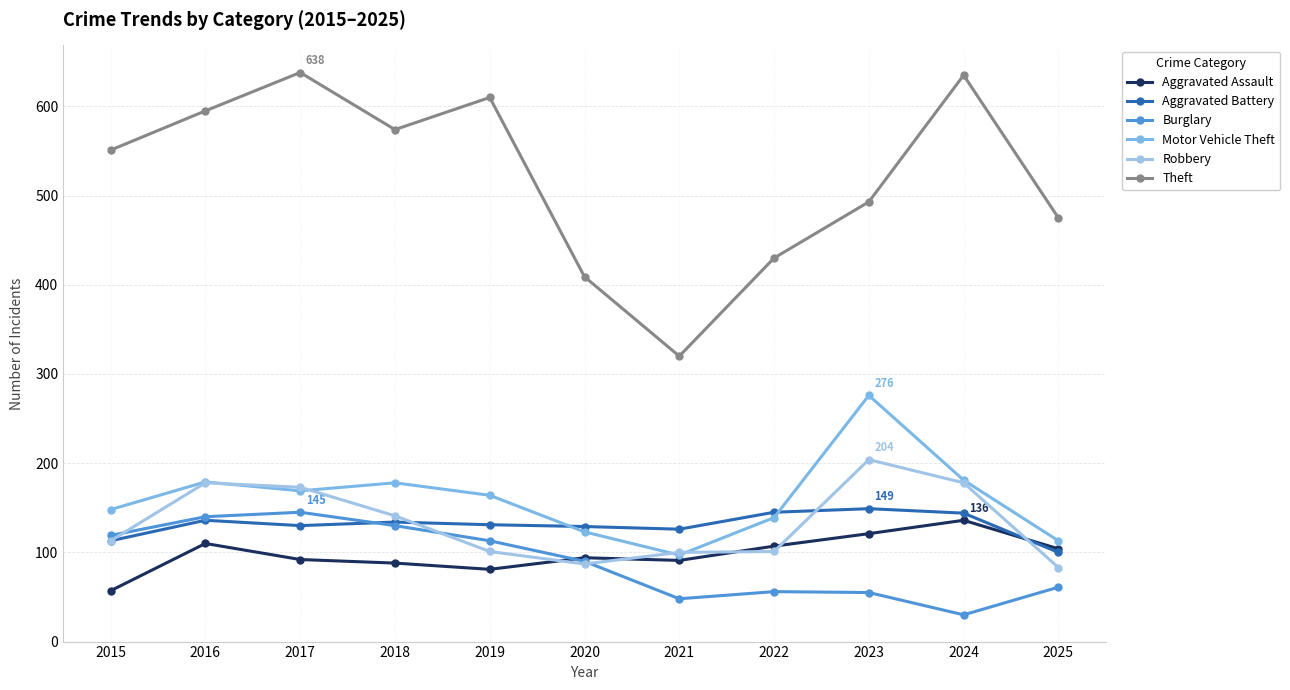

Which series has the largest total across all categories?

Theft